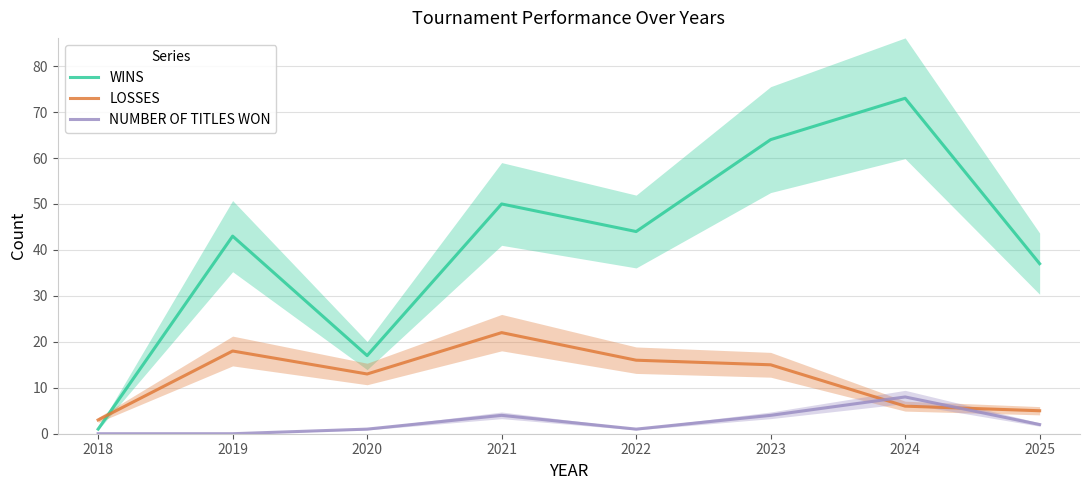

Is the value of WINS at 2022 greater than the value of LOSSES at 2022?

Yes